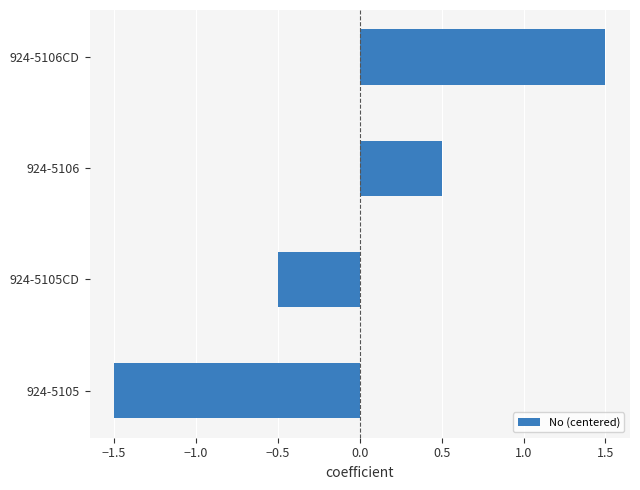

What is the maximum value shown in the chart?

1.5